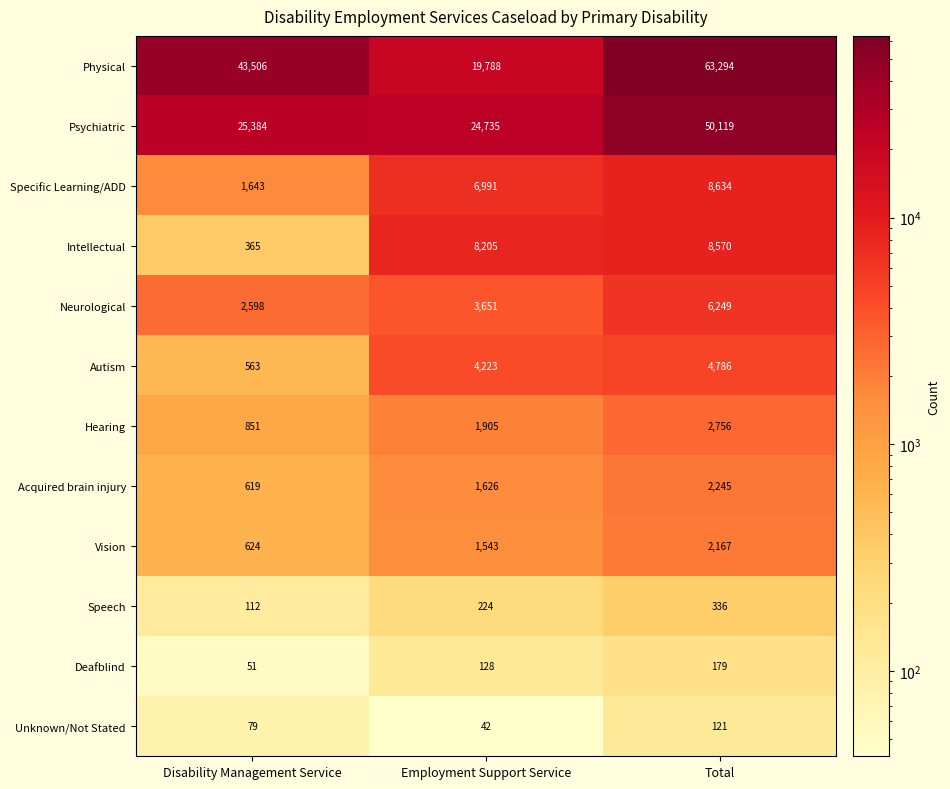

True or false: Unknown/Not Stated has a value of 121 at Total.

True